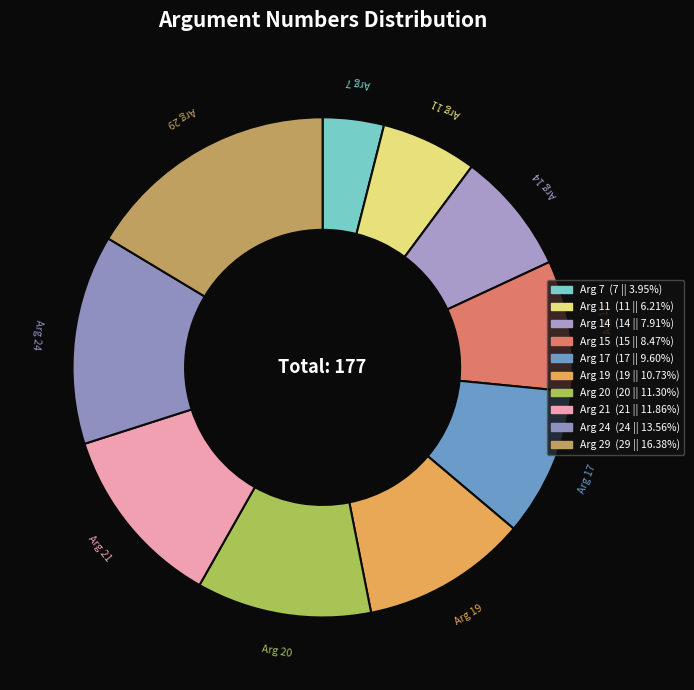

True or false: Arg 17 accounts for 10% of the total.

True